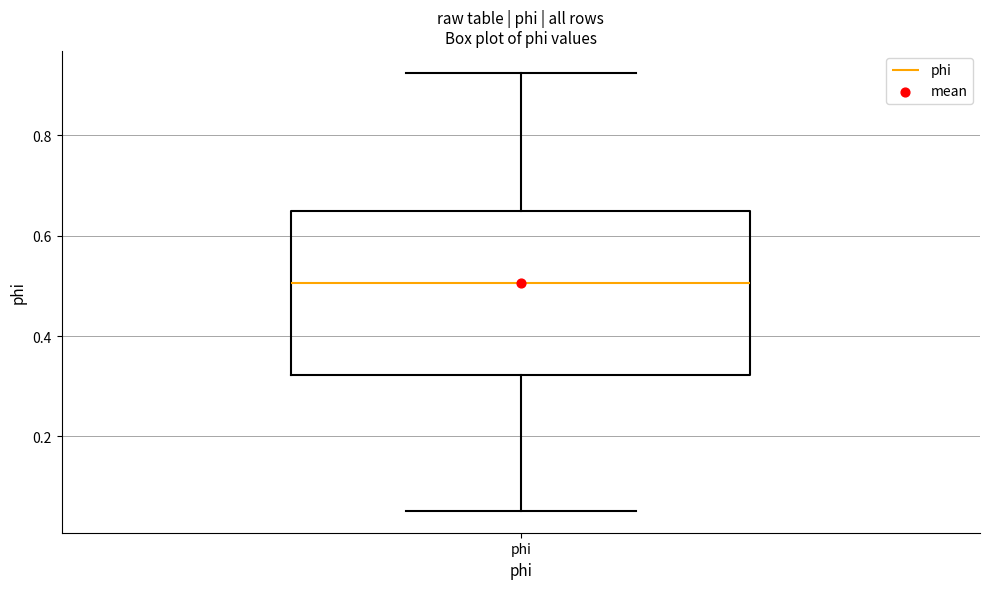

Transcribe this box plot: give where the median line is, the range the box spans, and where the two whiskers end, as read against the y-axis. The values are not printed on the chart, so give them approximately, as read against the axis.

median 0.50, box 0.32 to 0.64, whiskers 0.06 to 0.92